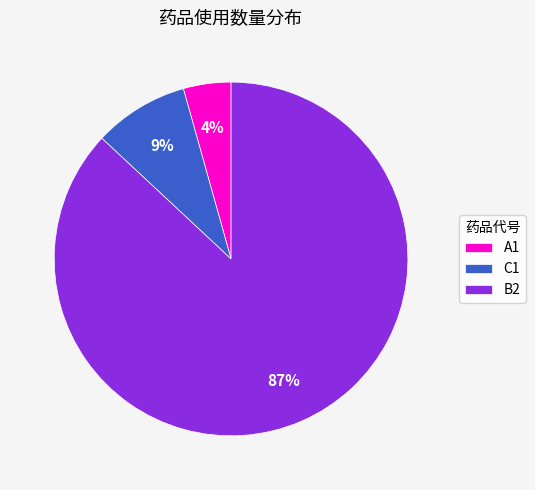

Rank the categories by value from highest to lowest.

B2, C1, A1